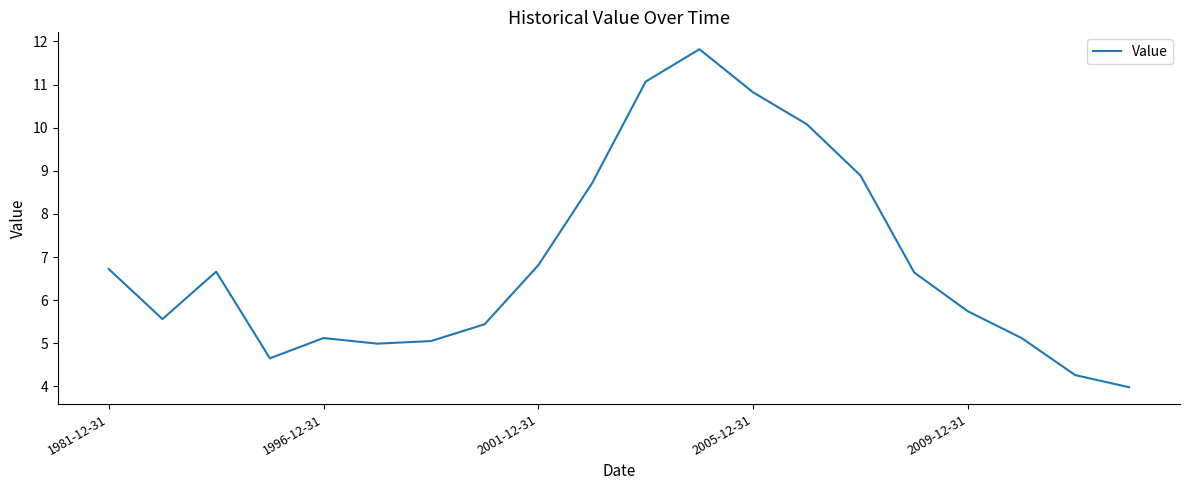

What is the maximum value shown in the chart?

11.8